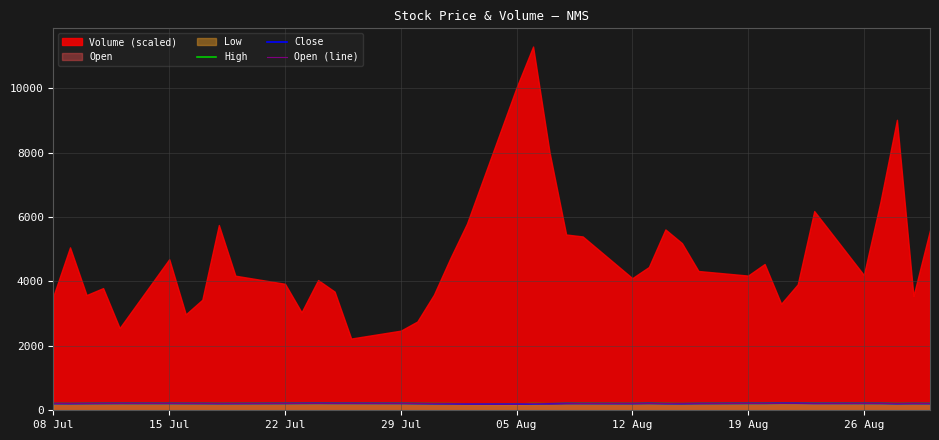

In Close, how many points are higher than both neighbors (excluding endpoints)?

7